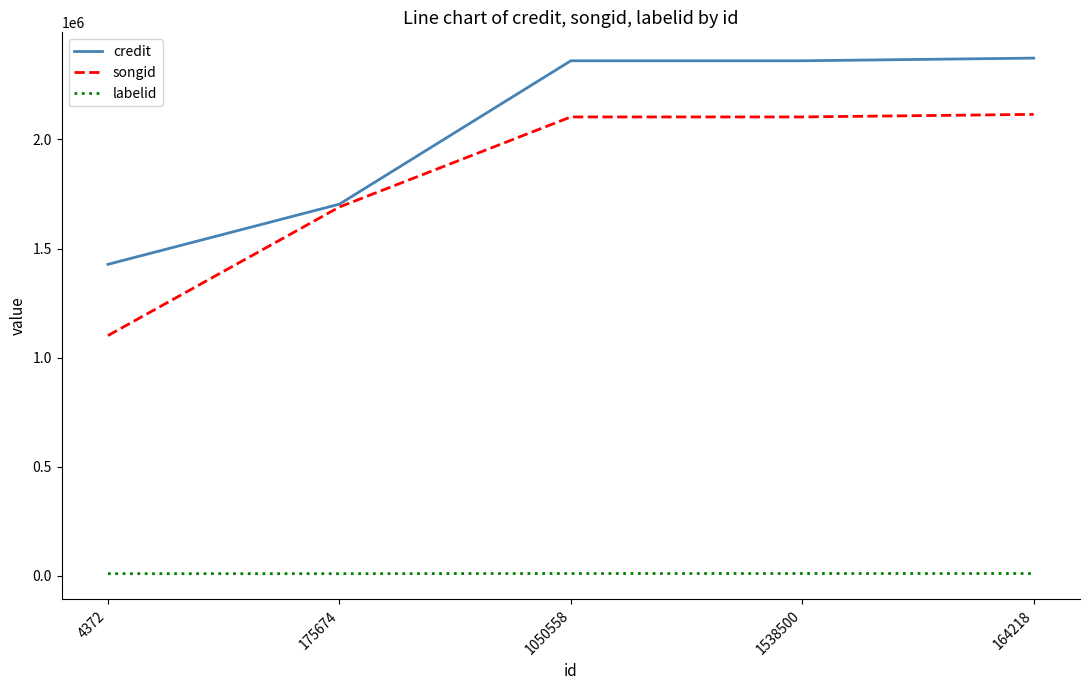

List the series in order of their peak value, lowest first.

labelid, songid, credit